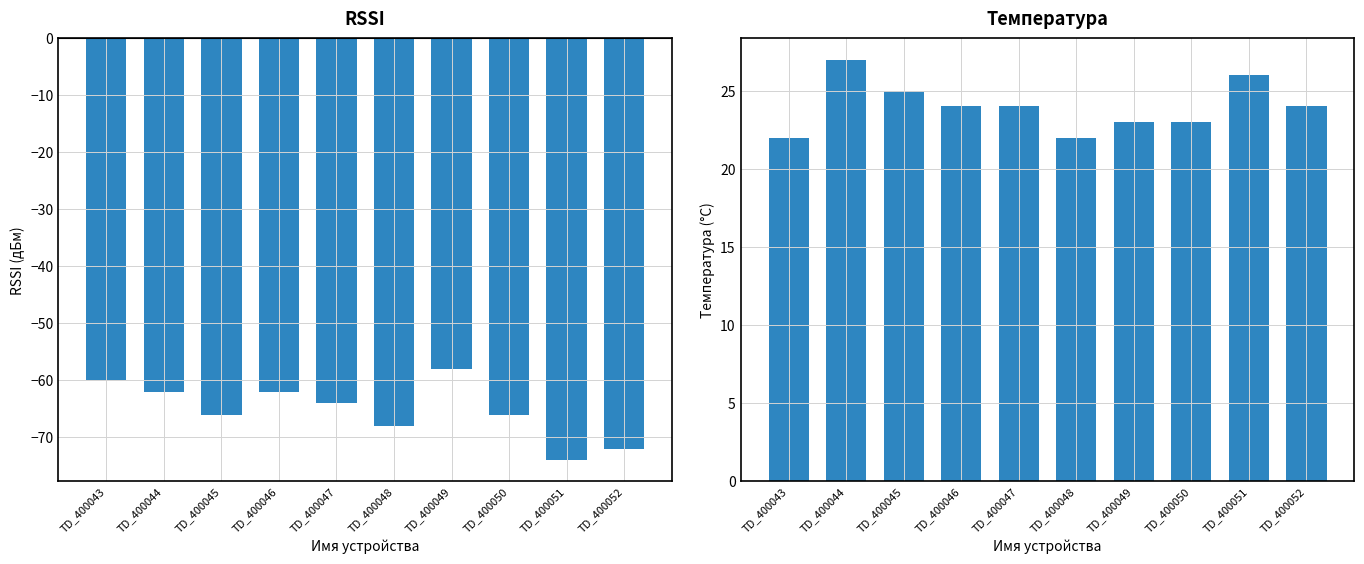

Count the number of data series in this chart.

2